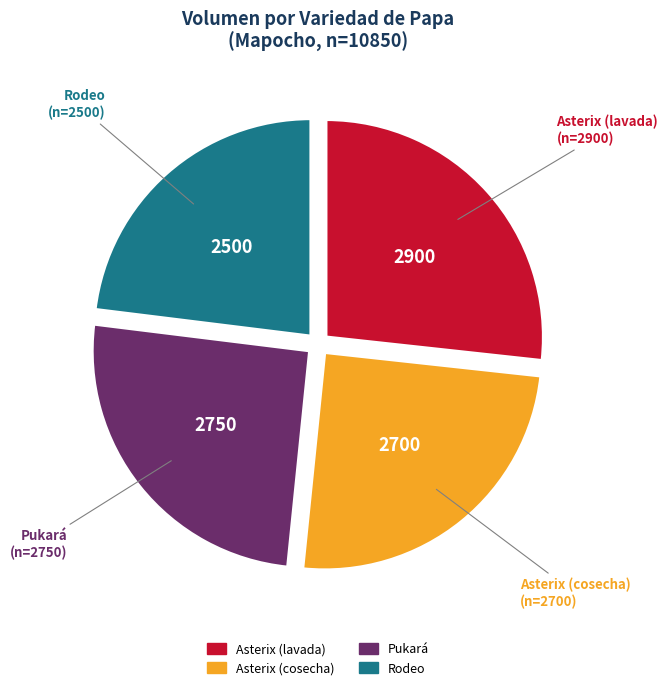

What is the largest slice in the pie chart?

Asterix (lavada)